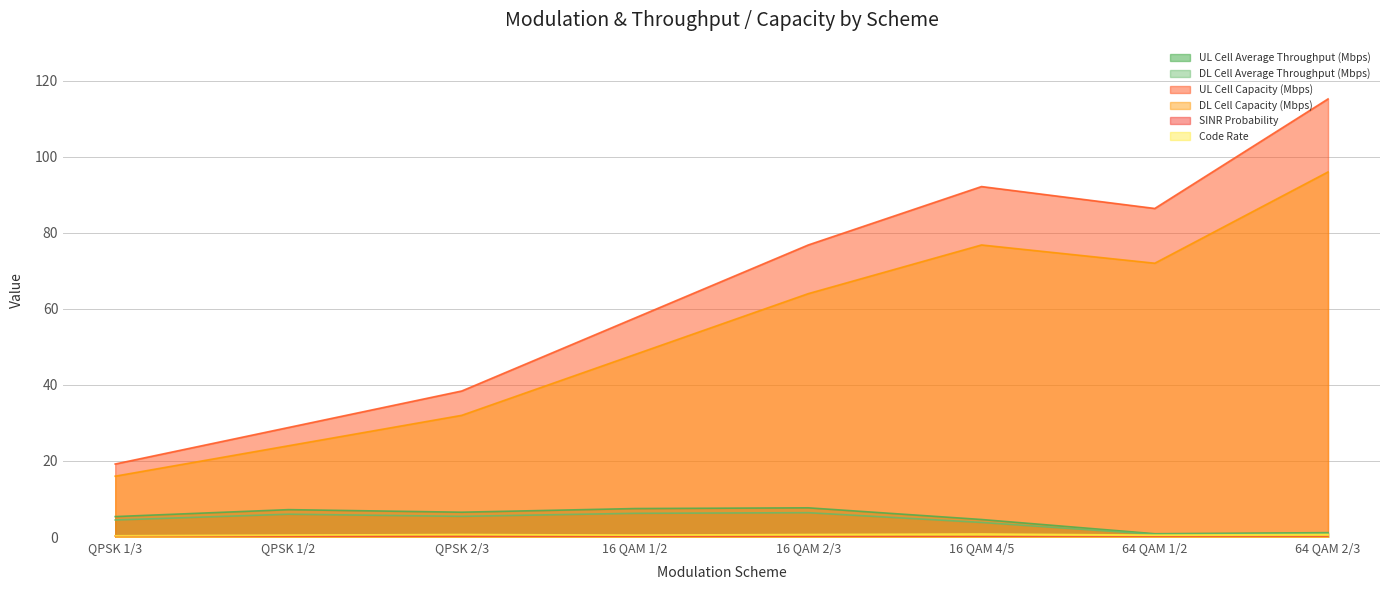

Rank the categories by UL Cell Average Throughput (Mbps) value from highest to lowest.

16 QAM 2/3, 16 QAM 1/2, QPSK 1/2, QPSK 2/3, QPSK 1/3, 16 QAM 4/5, 64 QAM 2/3, 64 QAM 1/2